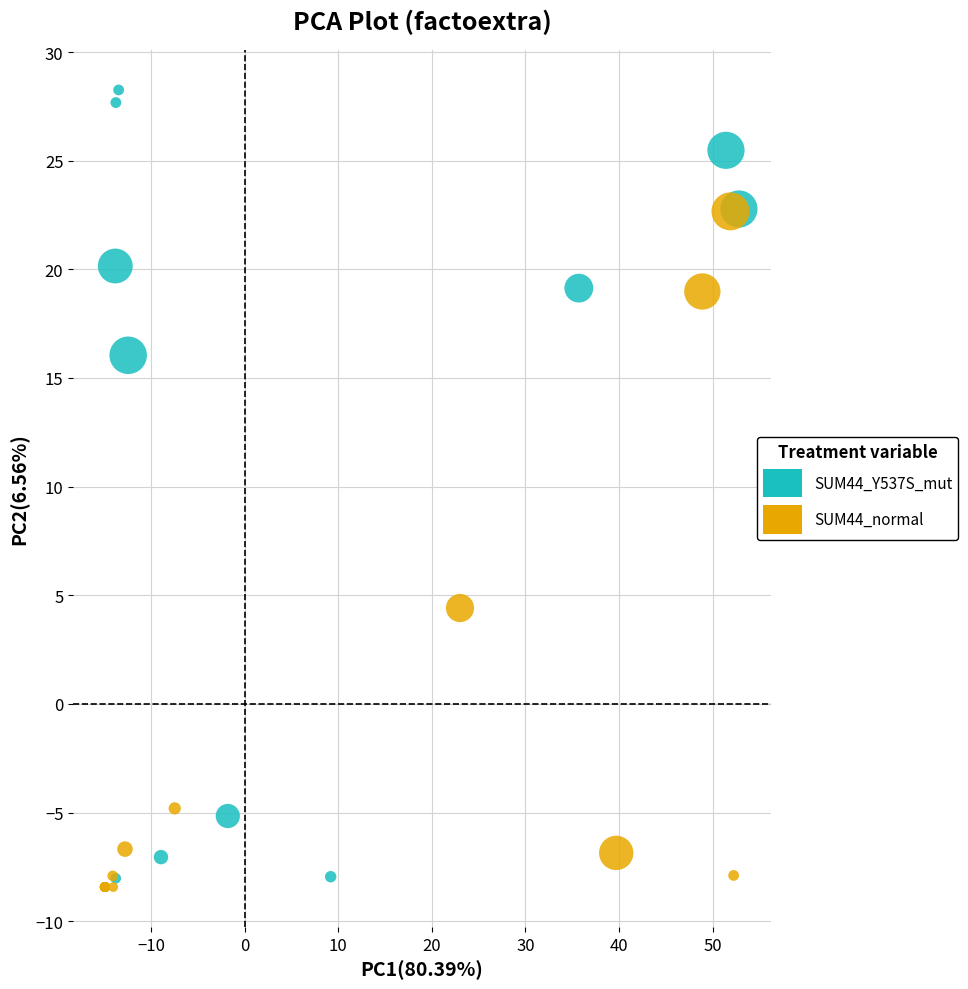

Which series has the widest spread of Y values?

SUM44_Y537S_mut